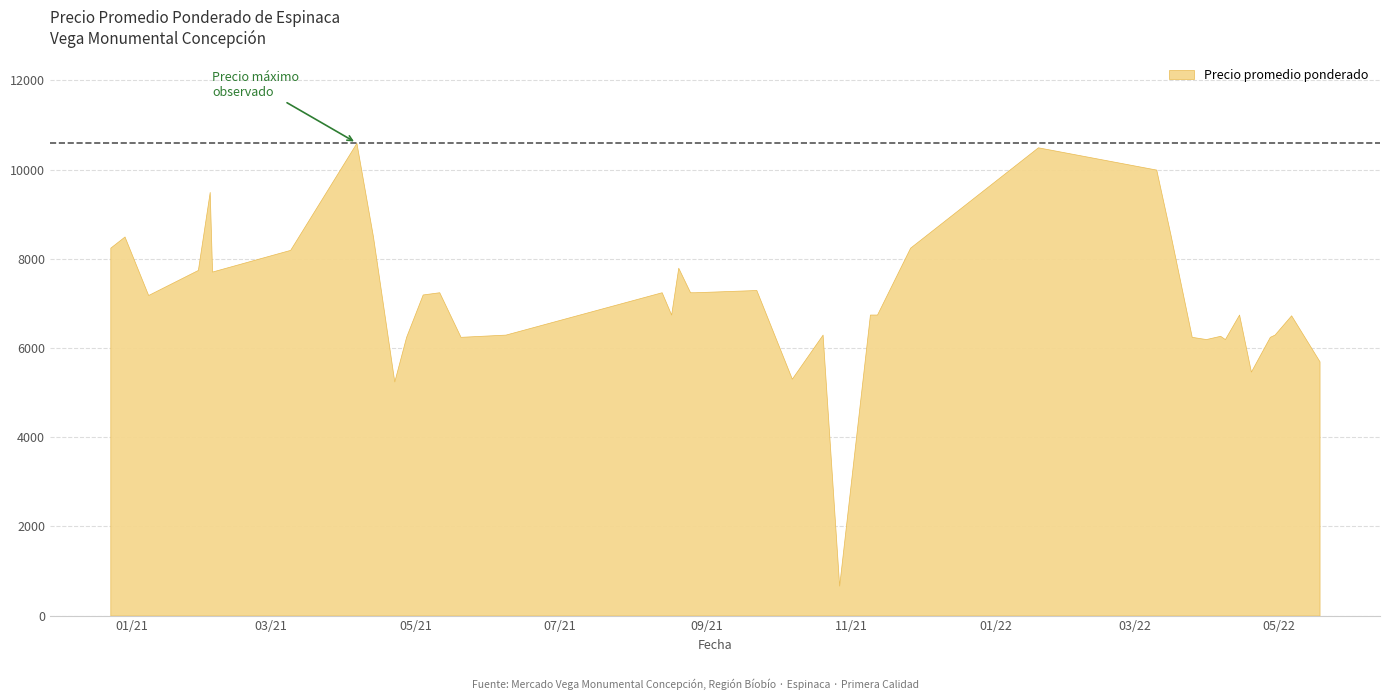

True or false: the data shows 1434 at 2022-03-25.

False